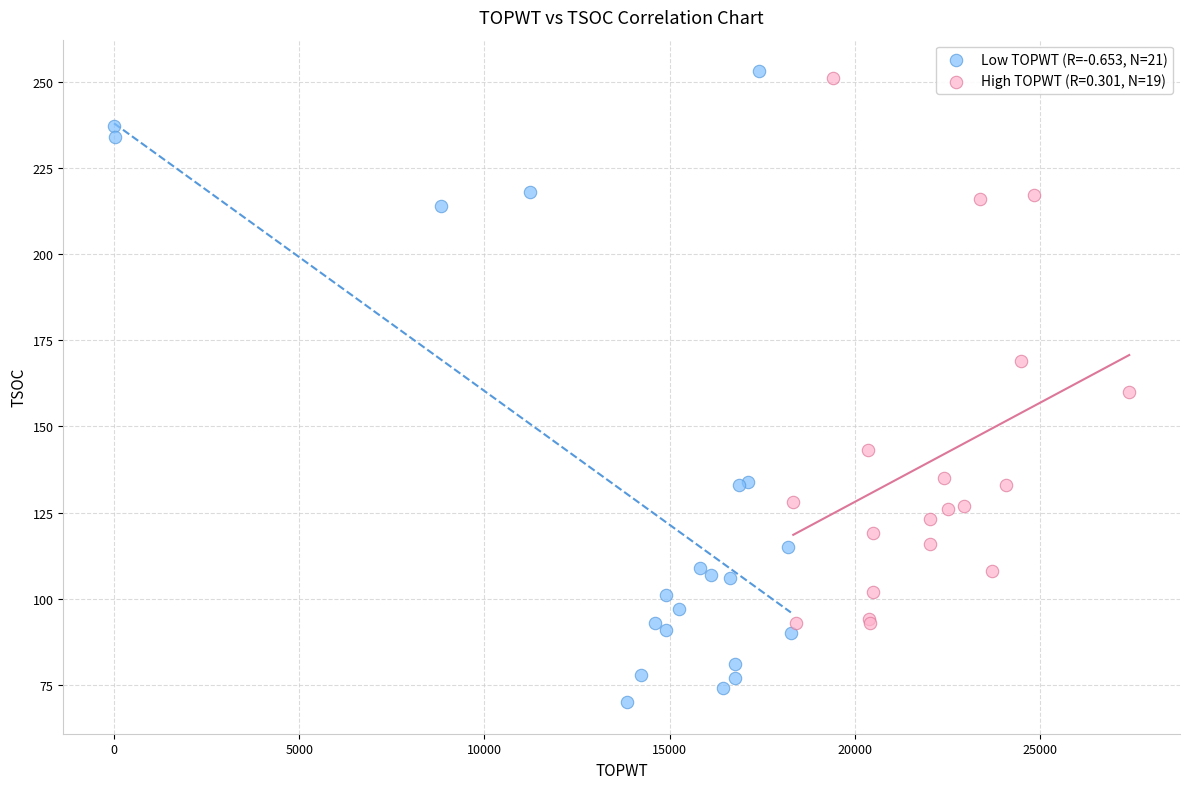

Which series has the widest spread of Y values?

Low TOPWT (R=-0.653, N=21)